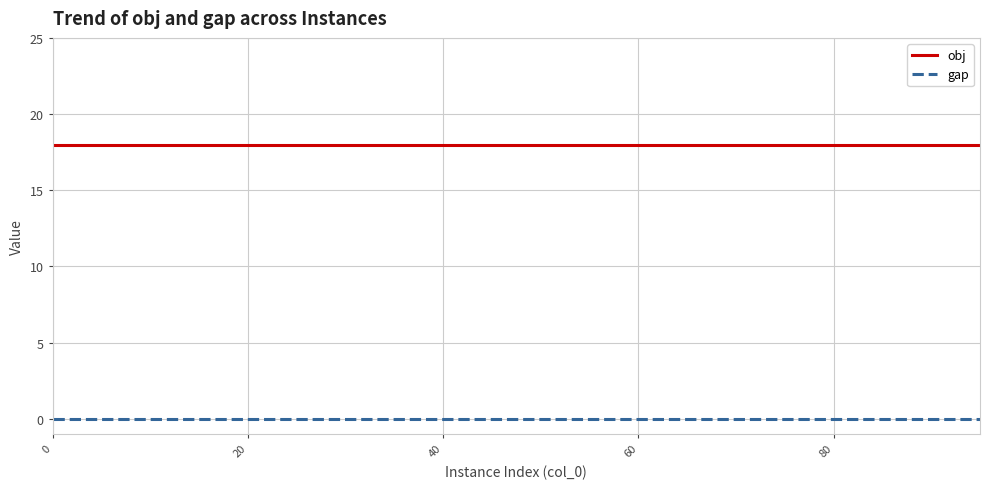

True or false: obj and gap cross at least once.

False